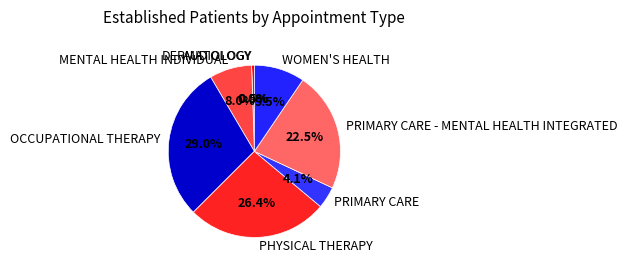

Combined, do AUDIOLOGY and PRIMARY CARE account for over 50%?

No